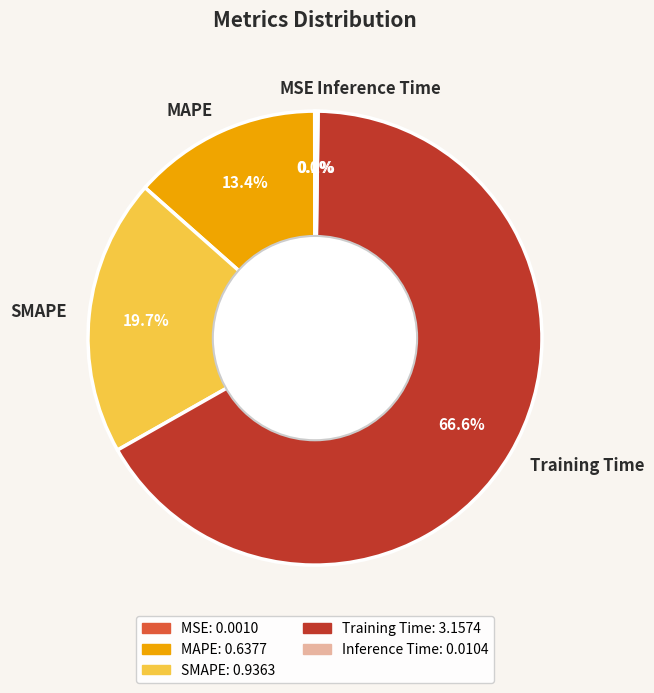

To the nearest percent, what portion does SMAPE represent?

20%